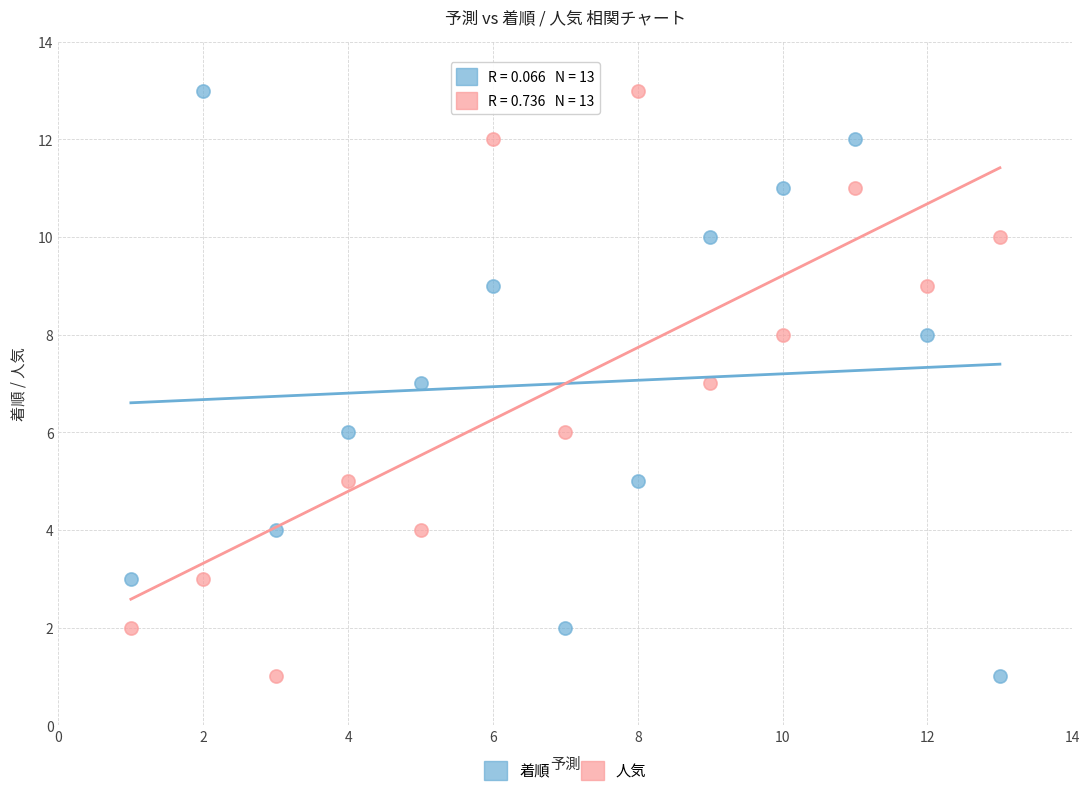

What is the X range (max minus min) for the scatter plot?

12